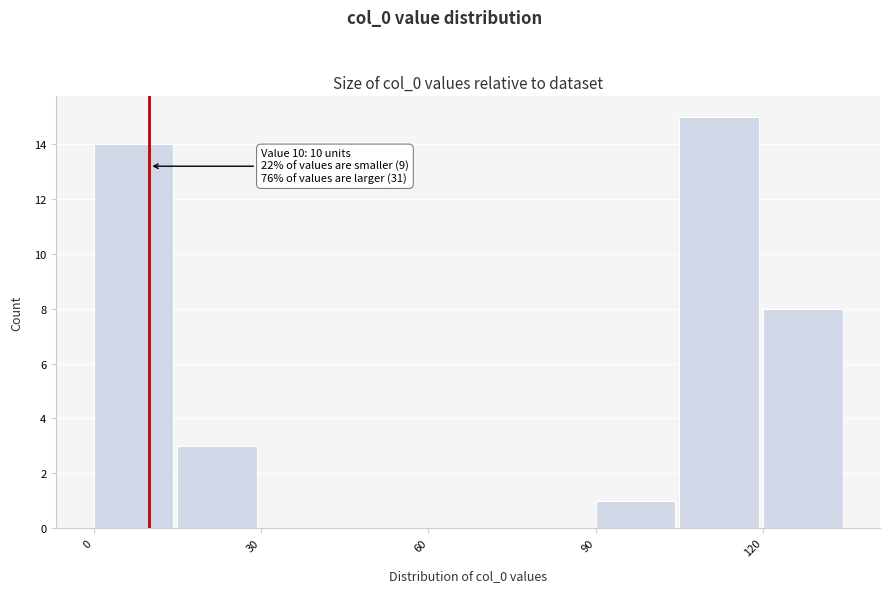

Around what value on the x-axis is the tallest bar? Give the approximate position of its centre, as read against the axis.

110